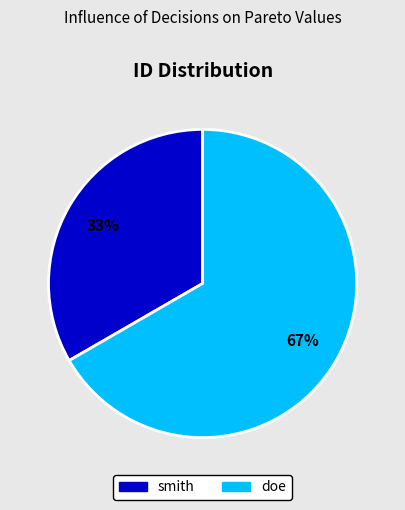

Combined, do smith and doe account for over 50%?

Yes